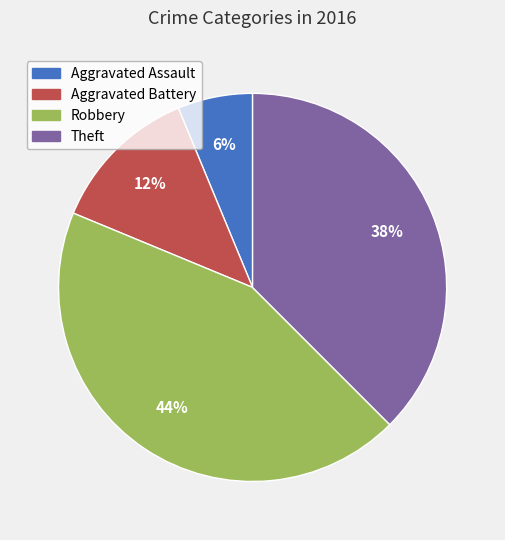

Is there a majority slice in this chart?

No